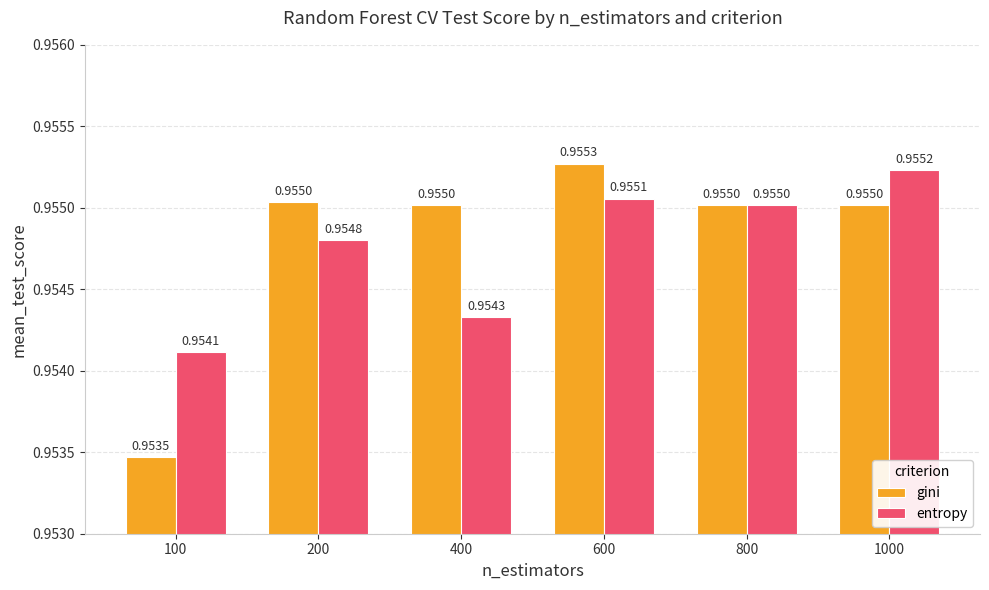

At how many categories does at least one series exceed 0?

6